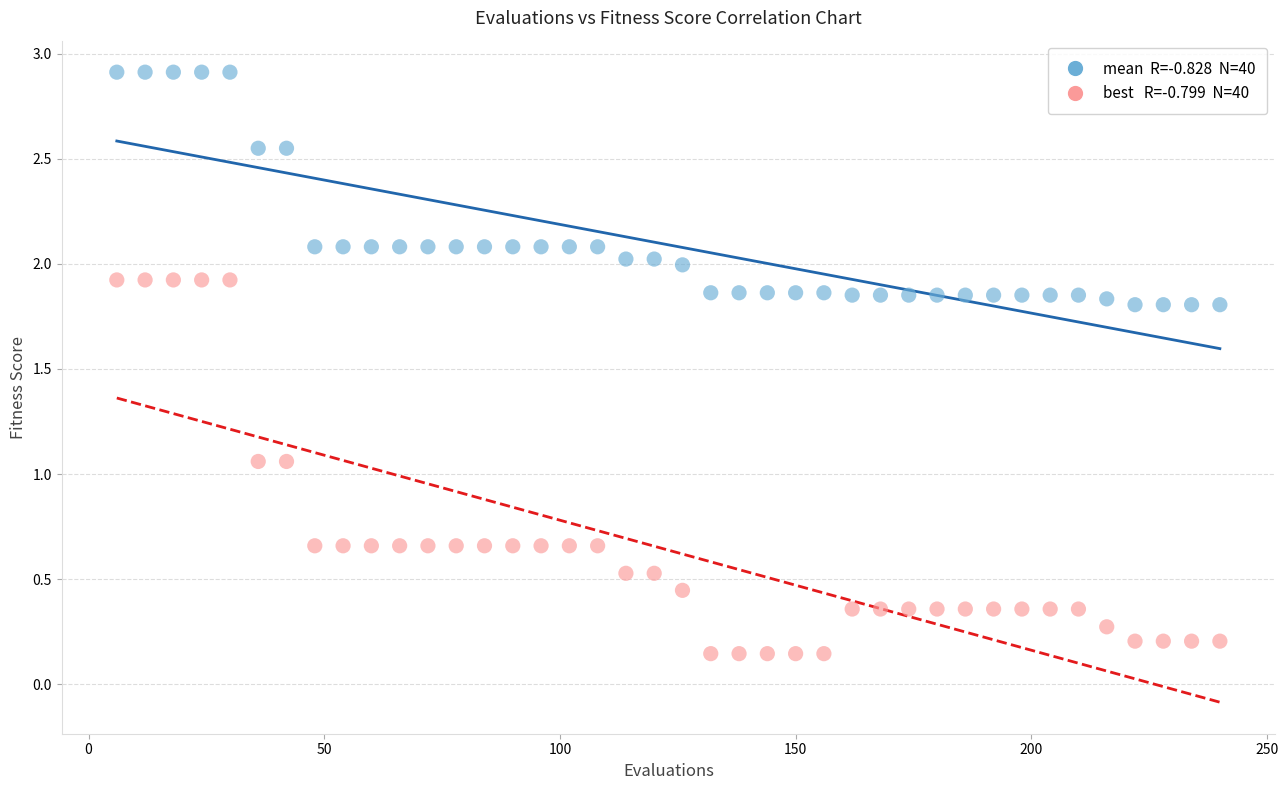

Across all data points, what is the range of X values (max minus min)?

234.0